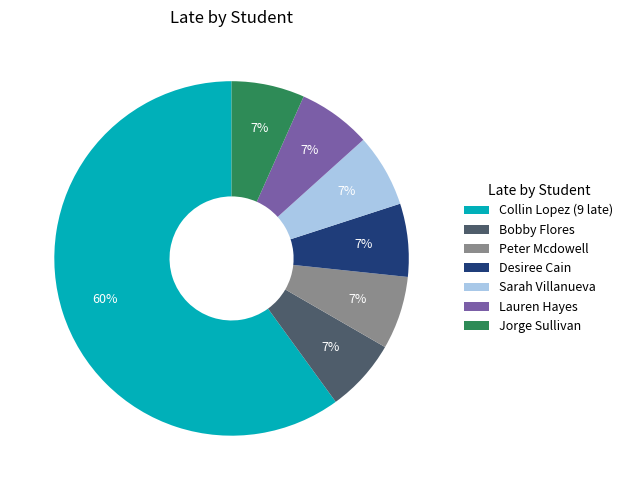

What is the ratio of the value at Sarah Villanueva to the value at Jorge Sullivan?

1.0